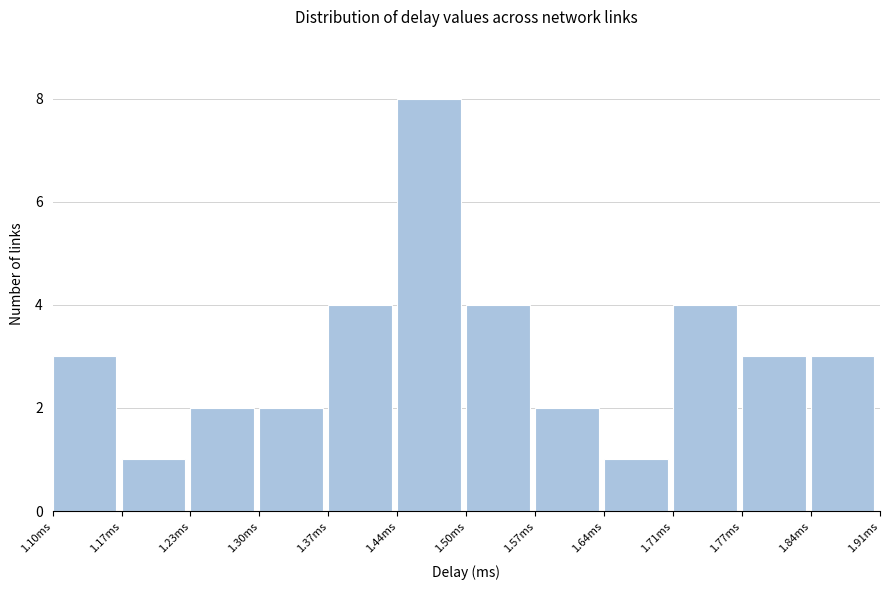

Over which range of the x-axis is the bar tallest?

1.44 to 1.50